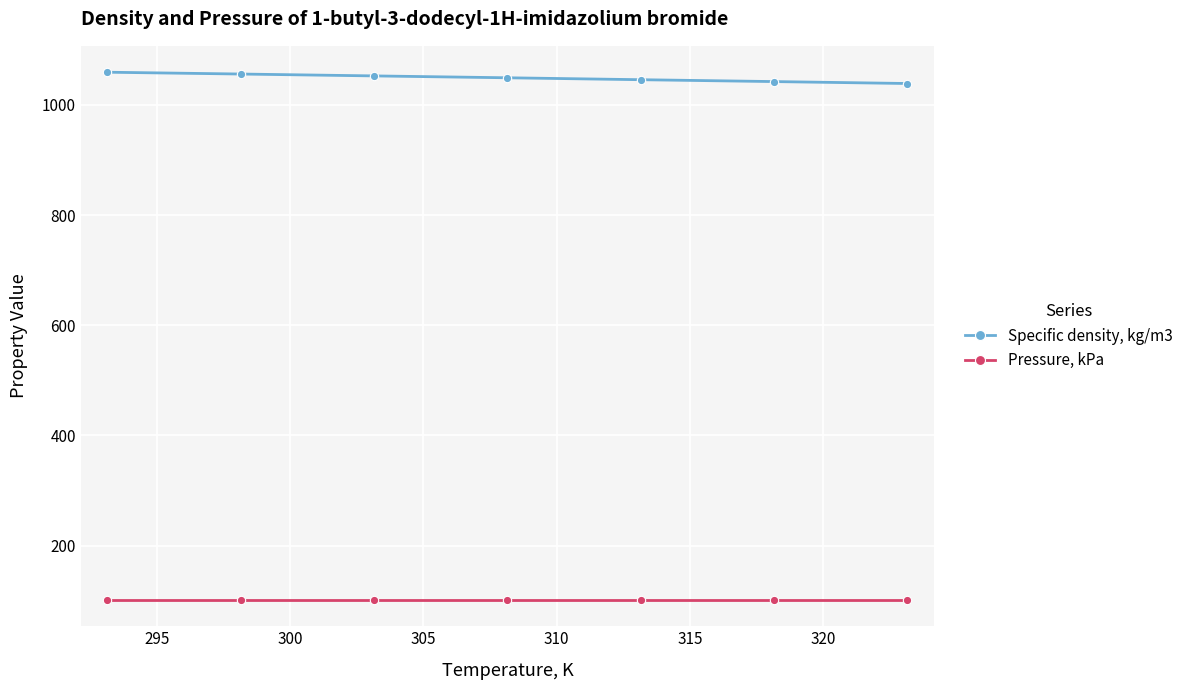

How many series are shown in this chart?

2